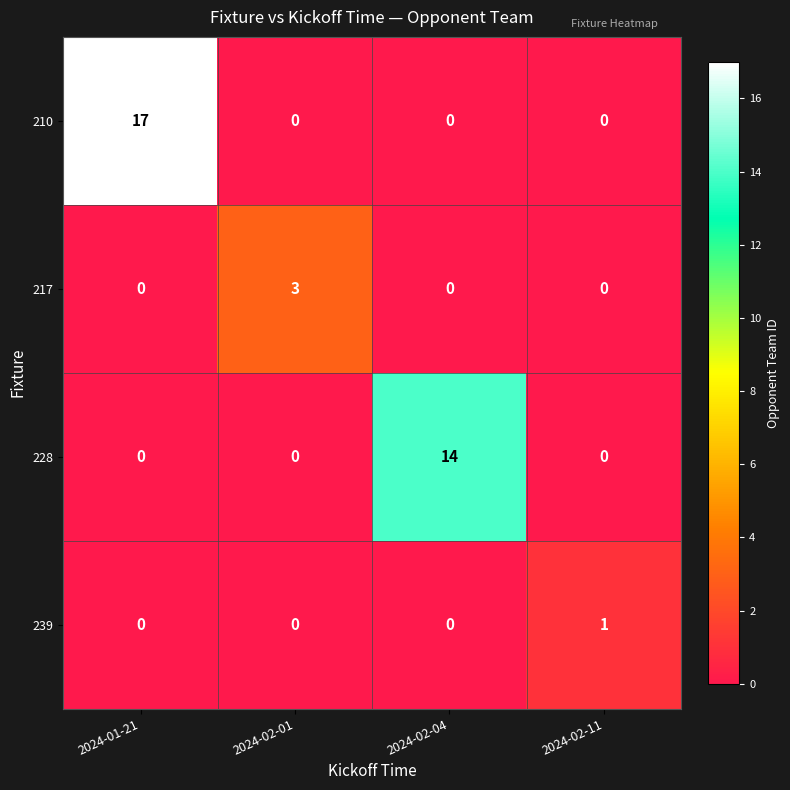

Which series changed the most between 2024-02-01 and 2024-02-04?

228